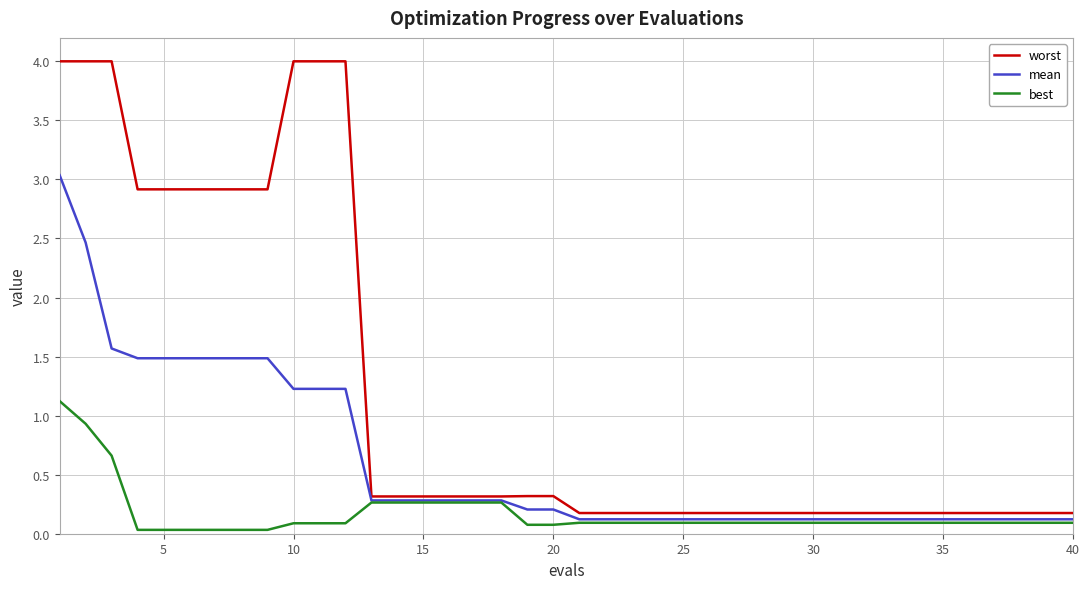

What is the sum of all best values?

6.8